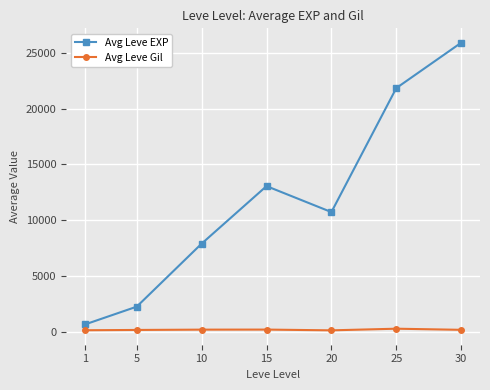

What is the sum of all Avg Leve EXP values?

82220